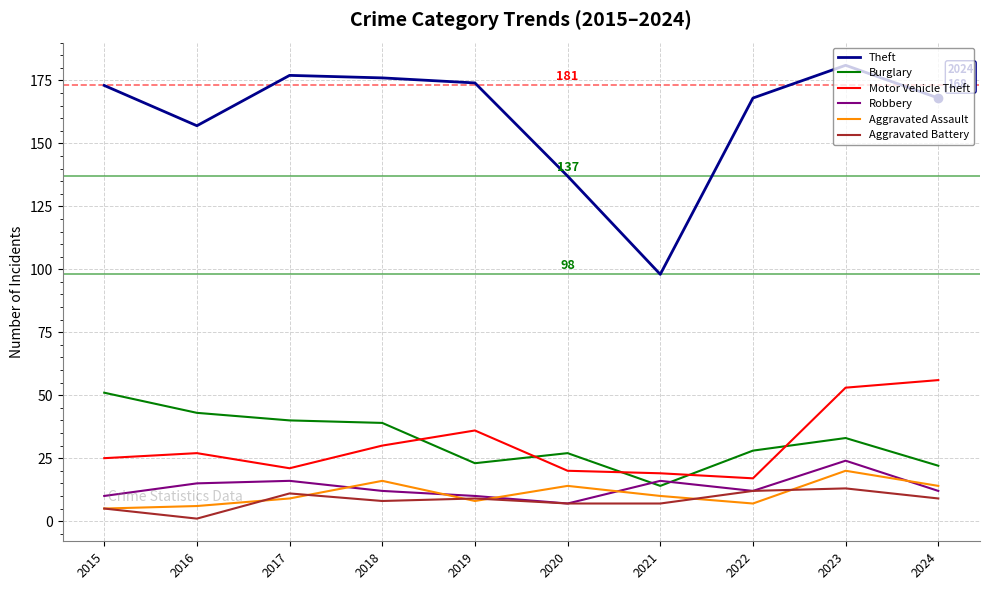

What value does the Robbery series have at 2019?

10